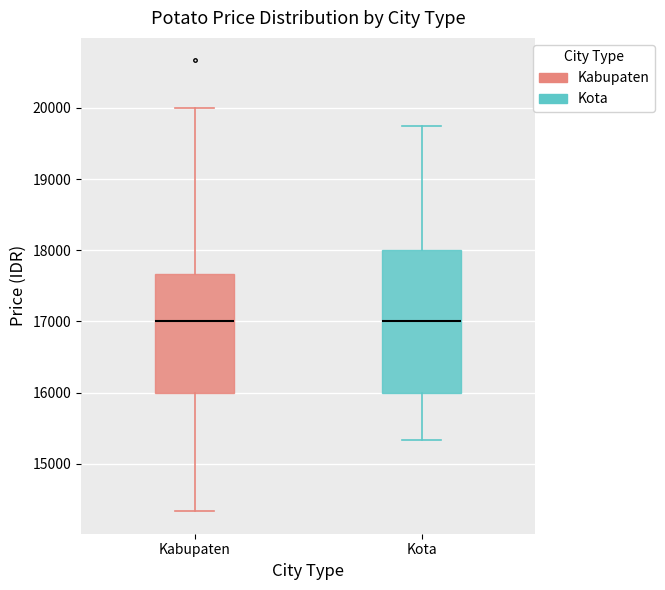

Reading left to right, read every box against the y-axis: the position of its median line, the range the box covers, and the ends of its whiskers. The values are not printed on the chart, so give them approximately, as read against the axis.

Kabupaten: median 17000, box 16000 to 17700, whiskers 14300 to 20000
Kota: median 17000, box 16000 to 18000, whiskers 15300 to 19800